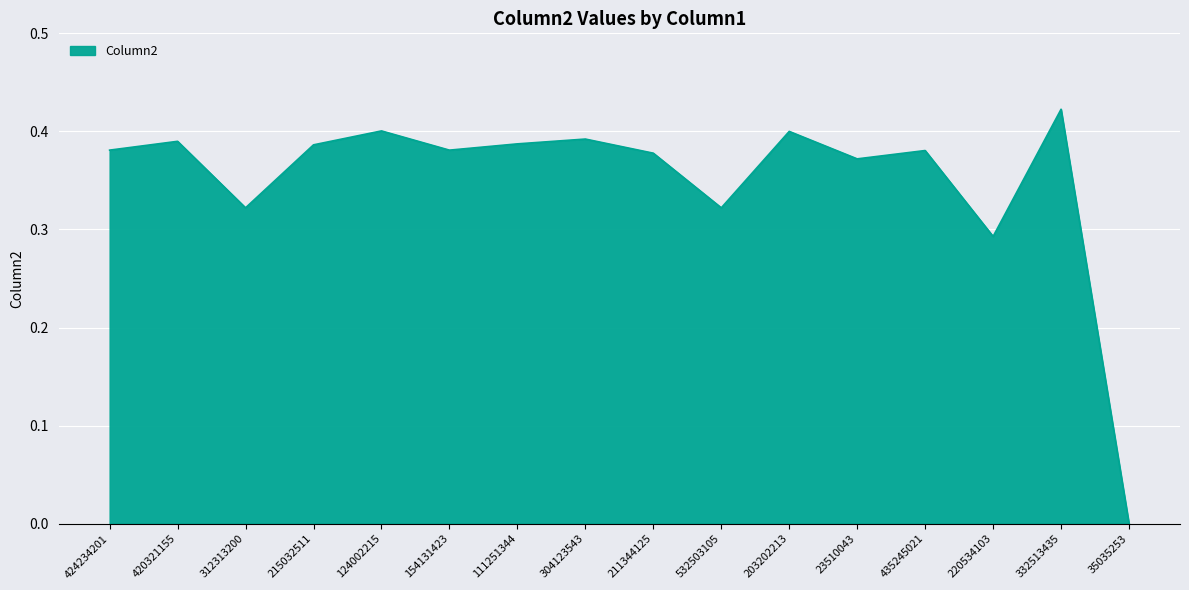

What position from the left is 435245021?

13